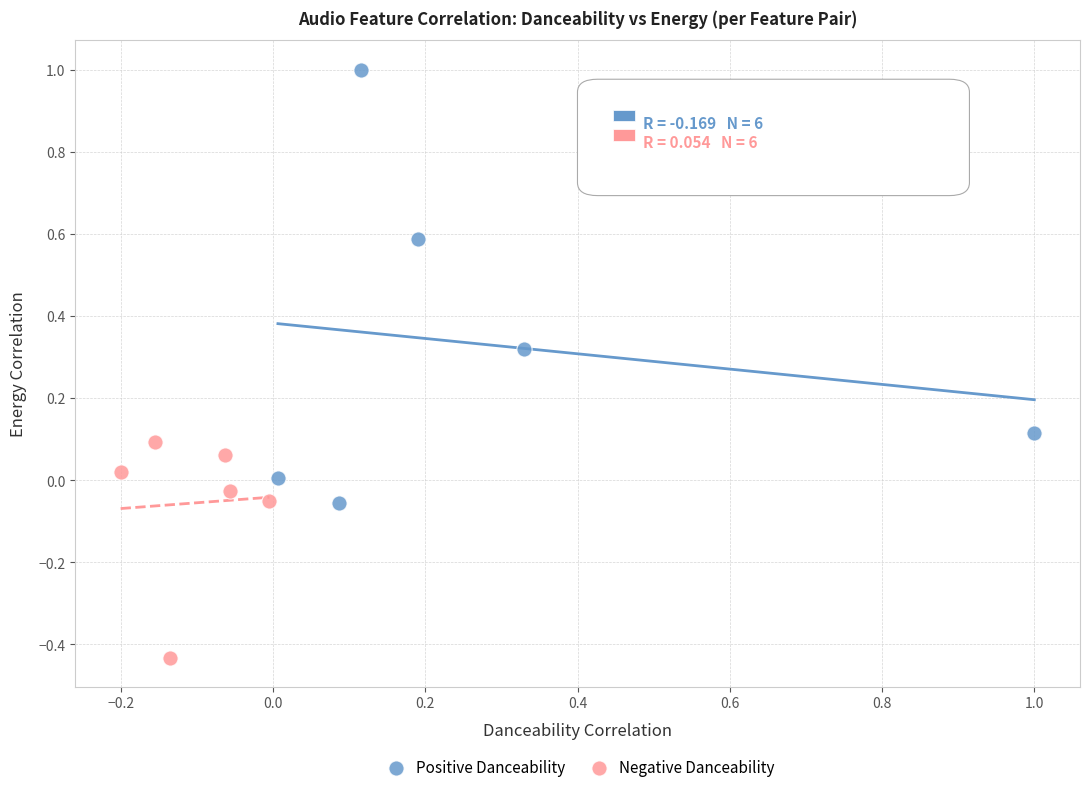

Which series contains the highest Y value?

Positive Danceability